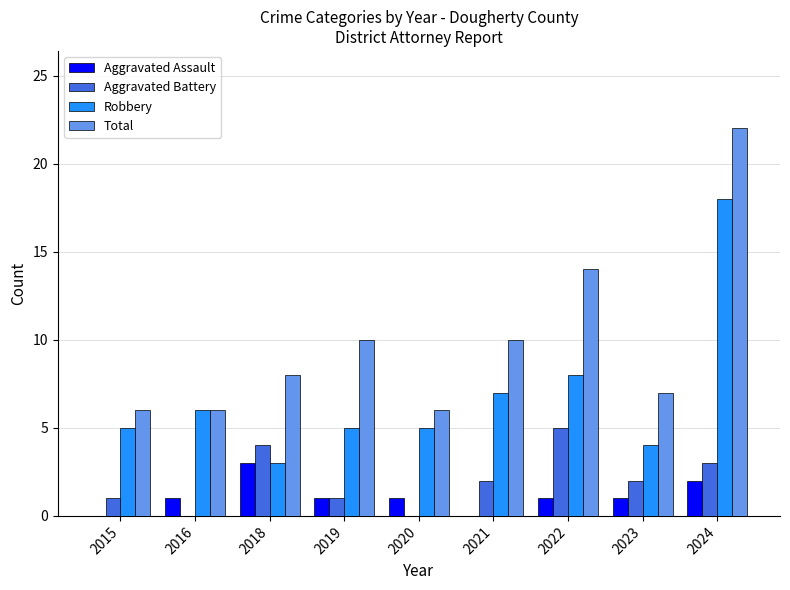

Which series has the largest total across all categories?

Total